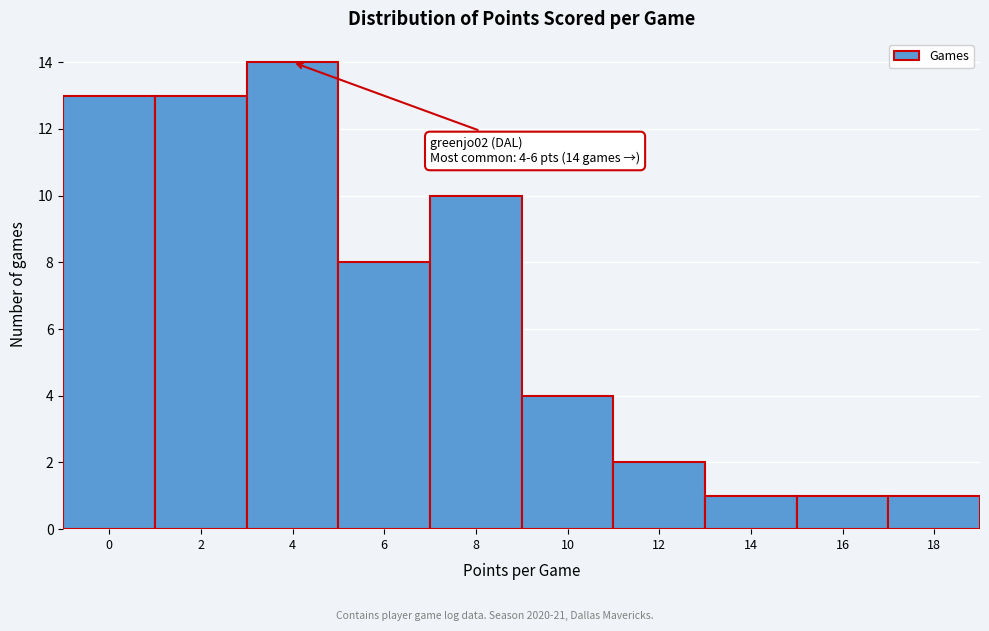

Reading left to right, transcribe all the data shown in this chart.

13	13	14	8	10	4	2	1	1	1